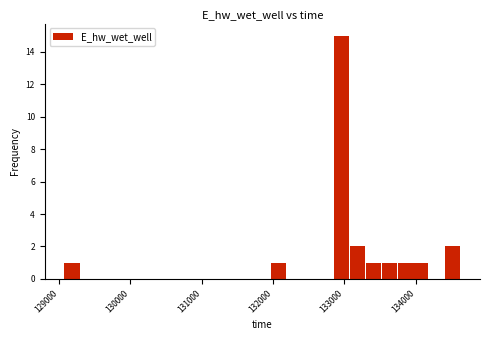

Read against the x-axis, roughly where is the centre of the tallest bar?

133000